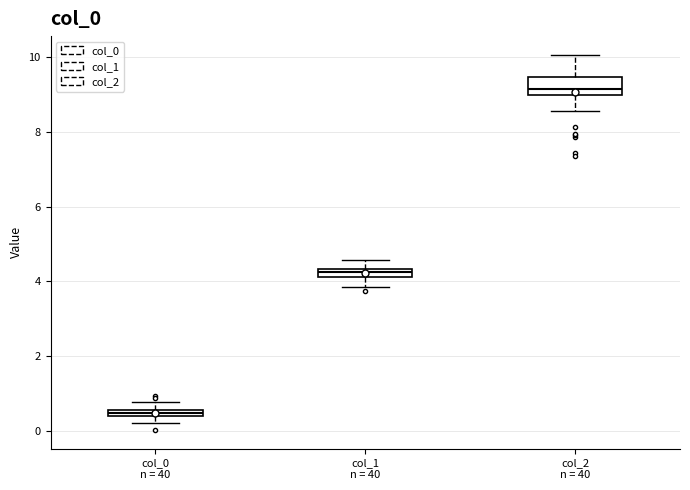

Which box is the tallest, from its lower edge to its upper edge?

col_2 n = 40